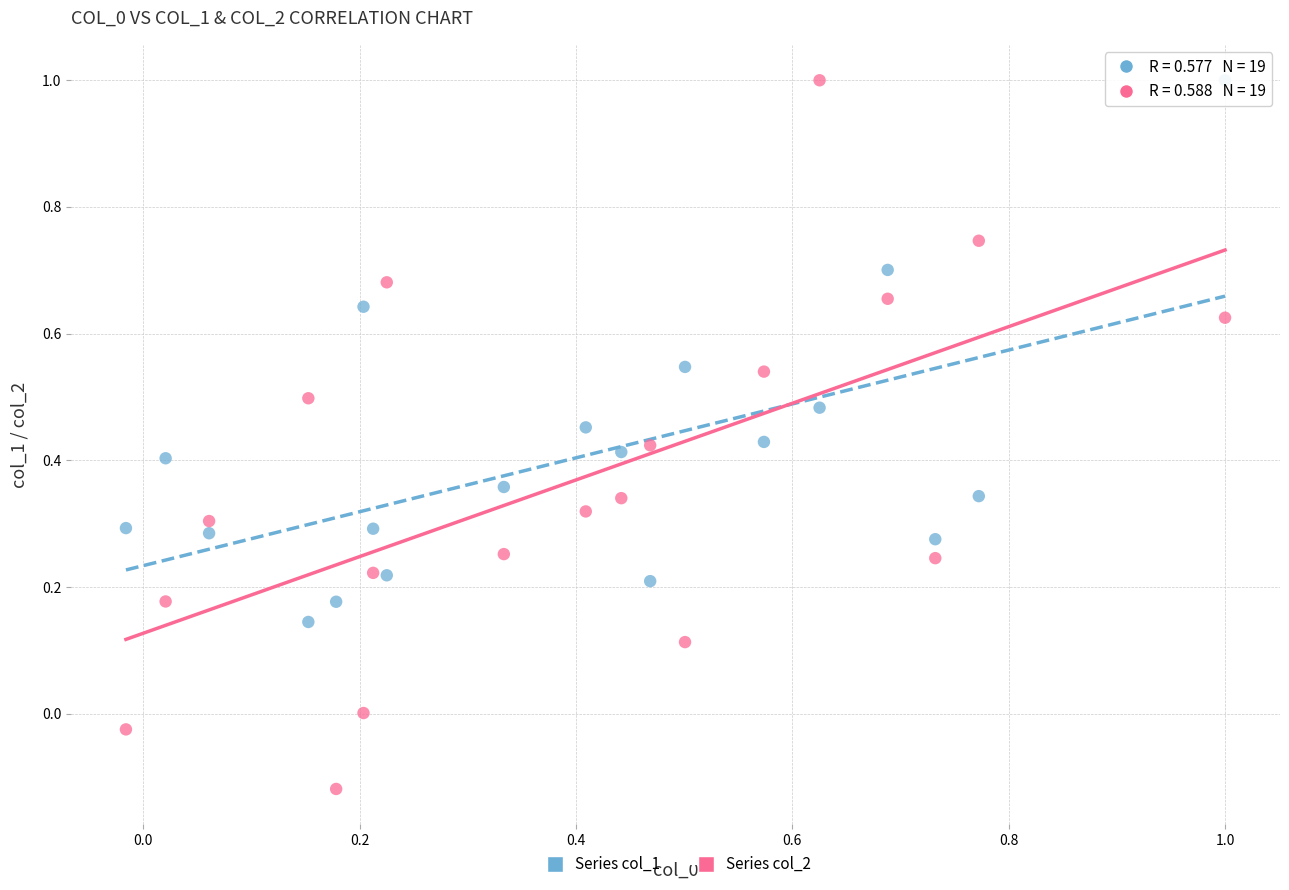

Which series reaches the minimum Y coordinate?

Series col_2